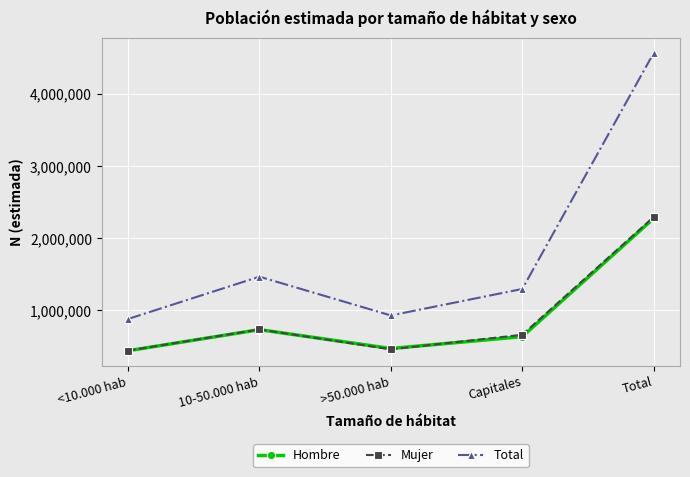

What is the label of the 1st point from the left?

<10.000 hab